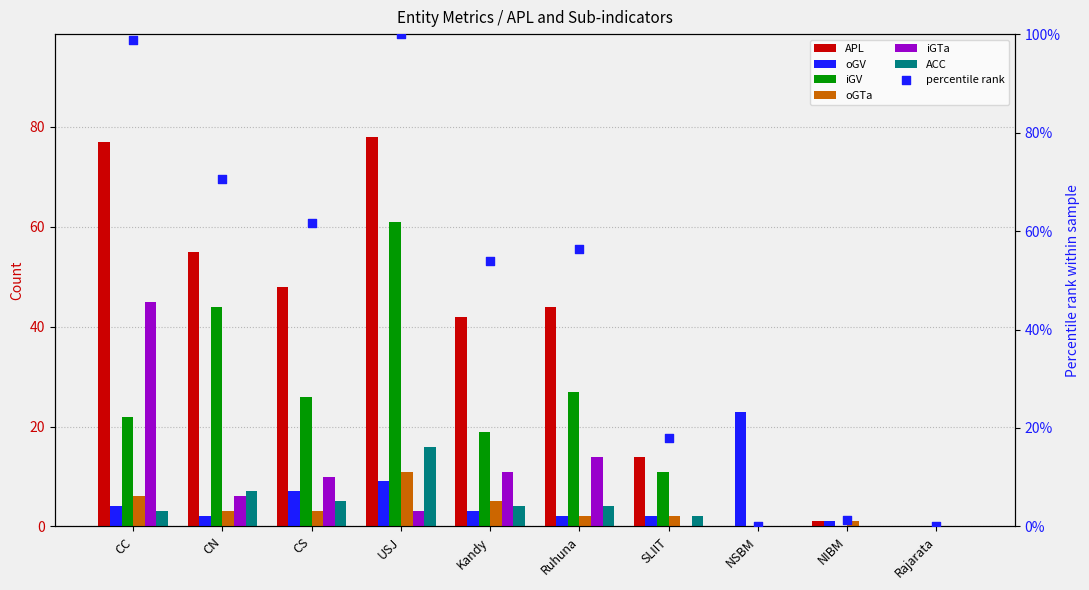

What are all the series names shown in the legend?

APL, oGV, iGV, oGTa, iGTa, ACC